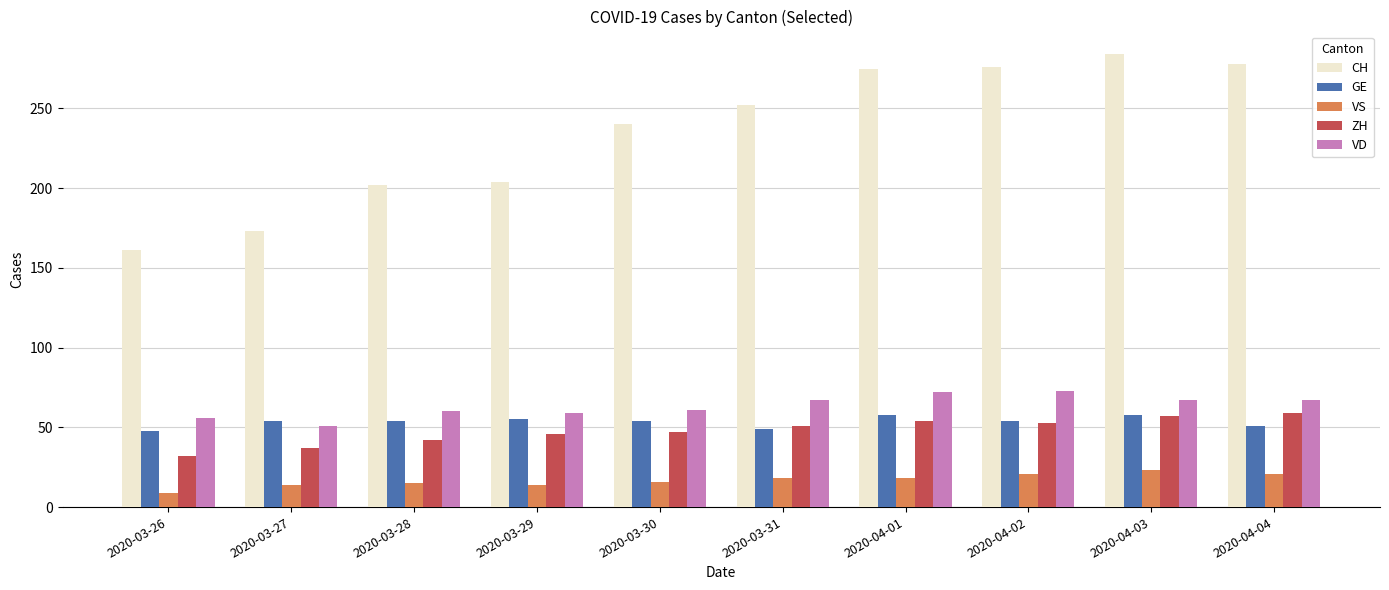

How many categories are shown in the chart?

10